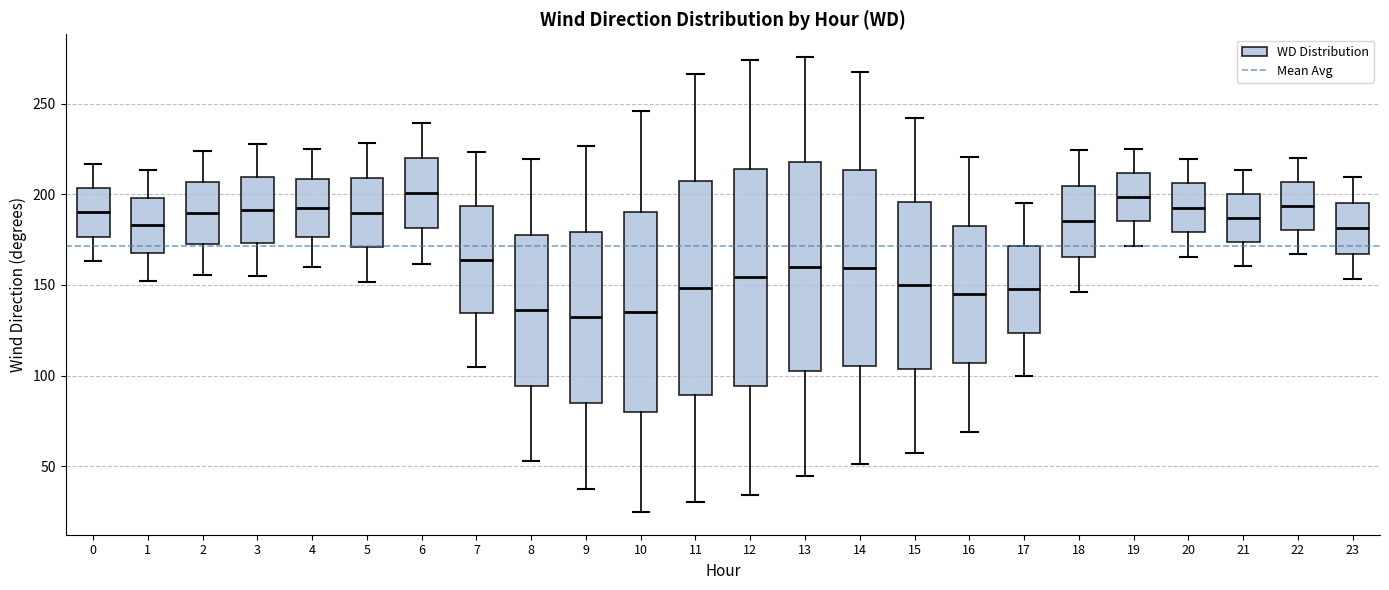

Reading left to right, transcribe this box plot: for each box, give where its median line is, the range the box spans, and where its two whiskers end, as read against the y-axis. The values are not printed on the chart, so give them approximately, as read against the axis.

0: median 190, box 175 to 205, whiskers 165 to 215
1: median 185, box 170 to 200, whiskers 150 to 215
2: median 190, box 175 to 205, whiskers 155 to 225
3: median 190, box 175 to 210, whiskers 155 to 230
4: median 195, box 175 to 210, whiskers 160 to 225
5: median 190, box 170 to 210, whiskers 150 to 230
6: median 200, box 180 to 220, whiskers 160 to 240
7: median 165, box 135 to 195, whiskers 105 to 225
8: median 135, box 95 to 180, whiskers 55 to 220
9: median 130, box 85 to 180, whiskers 35 to 225
10: median 135, box 80 to 190, whiskers 25 to 245
11: median 150, box 90 to 205, whiskers 30 to 265
12: median 155, box 95 to 215, whiskers 35 to 275
13: median 160, box 100 to 220, whiskers 45 to 275
14: median 160, box 105 to 215, whiskers 50 to 270
15: median 150, box 105 to 195, whiskers 55 to 240
16: median 145, box 105 to 185, whiskers 70 to 220
17: median 150, box 125 to 170, whiskers 100 to 195
18: median 185, box 165 to 205, whiskers 145 to 225
19: median 200, box 185 to 210, whiskers 170 to 225
20: median 195, box 180 to 205, whiskers 165 to 220
21: median 185, box 175 to 200, whiskers 160 to 215
22: median 195, box 180 to 205, whiskers 165 to 220
23: median 180, box 165 to 195, whiskers 155 to 210